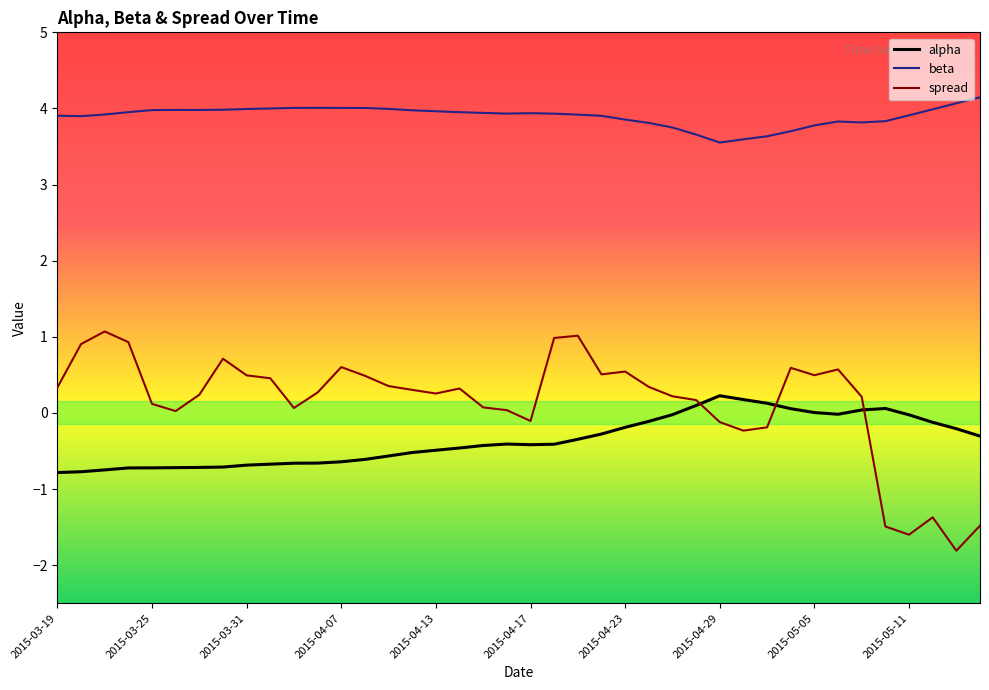

What is the minimum value shown in the chart?

-1.8